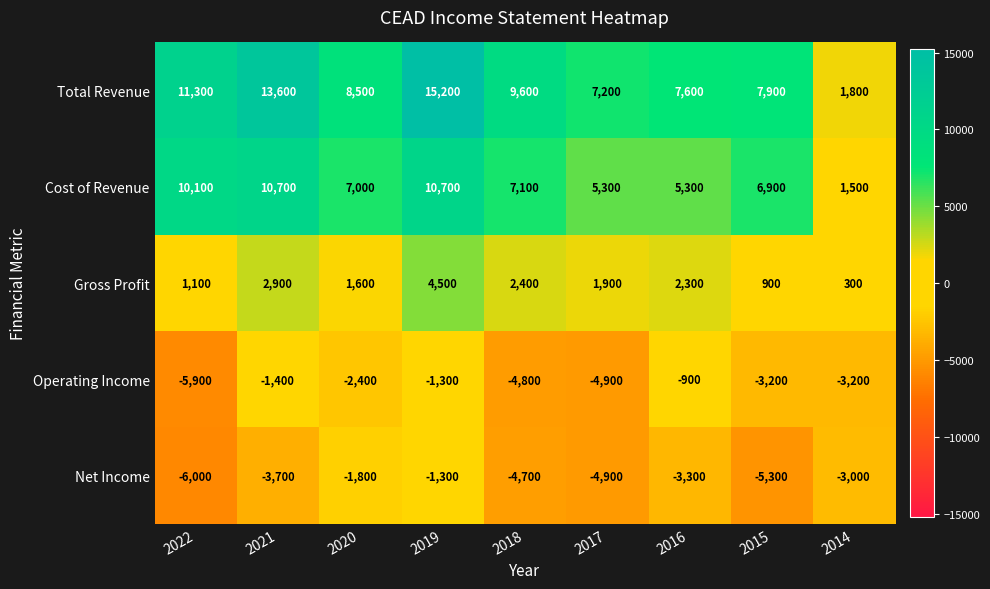

Where is Gross Profit nearest to the value 2400?

2018